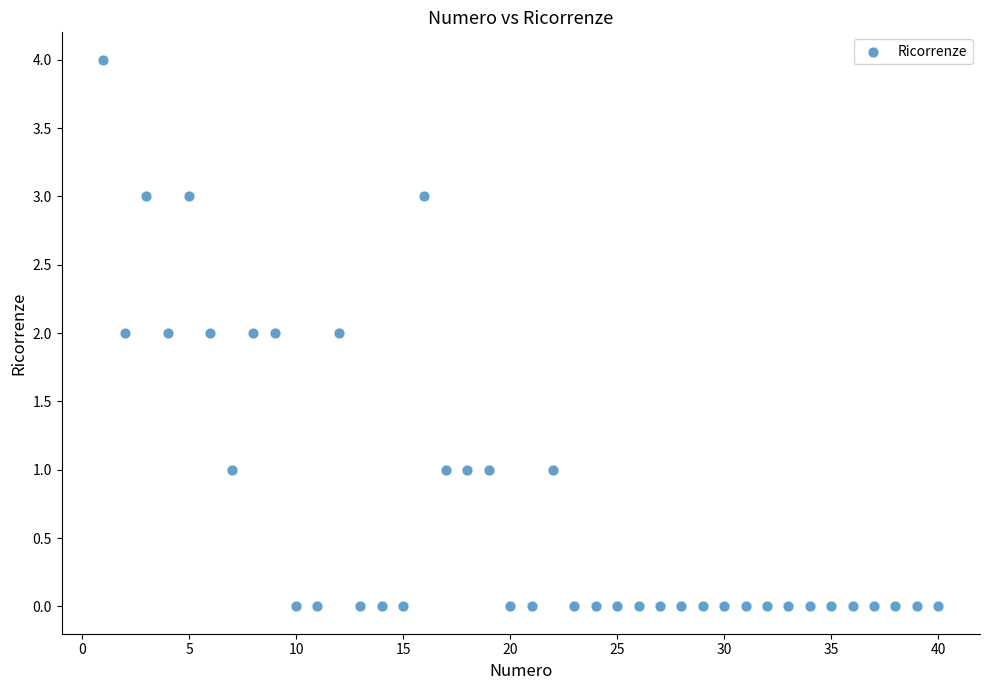

What is the range of Y values (max minus min)?

4